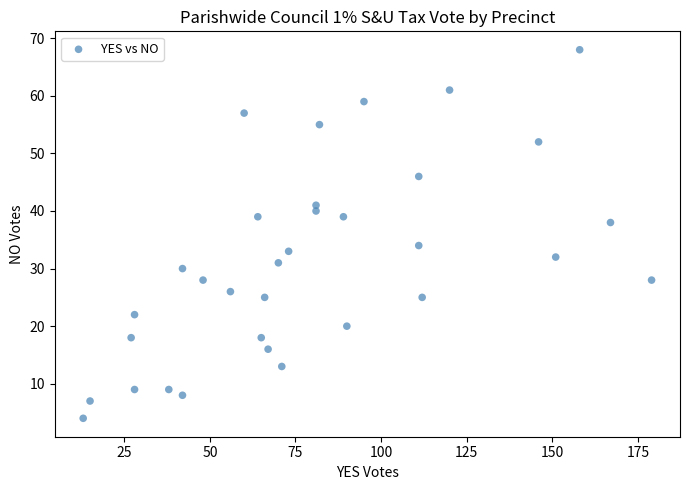

What is the range of X values (max minus min)?

166